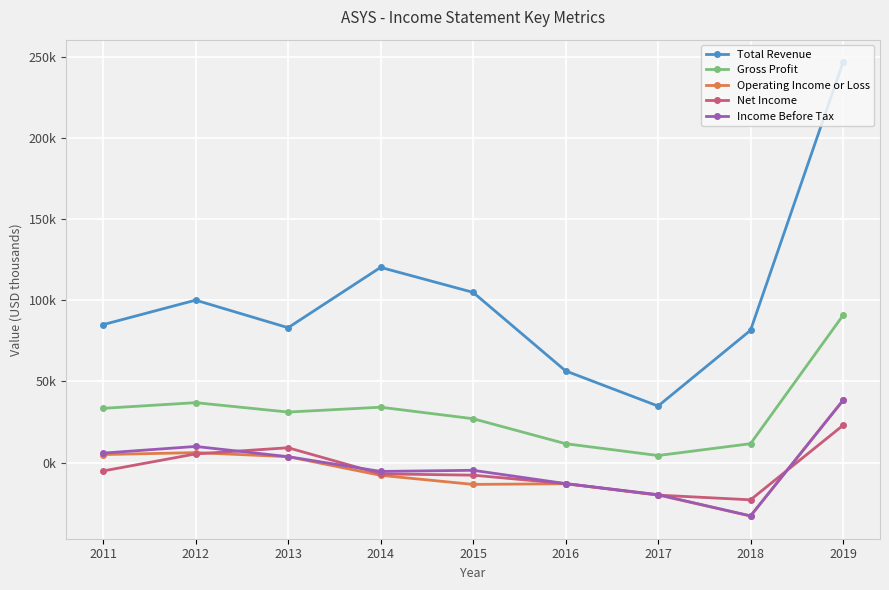

What is the difference between the Net Income values at 2012 and 2013?

3800